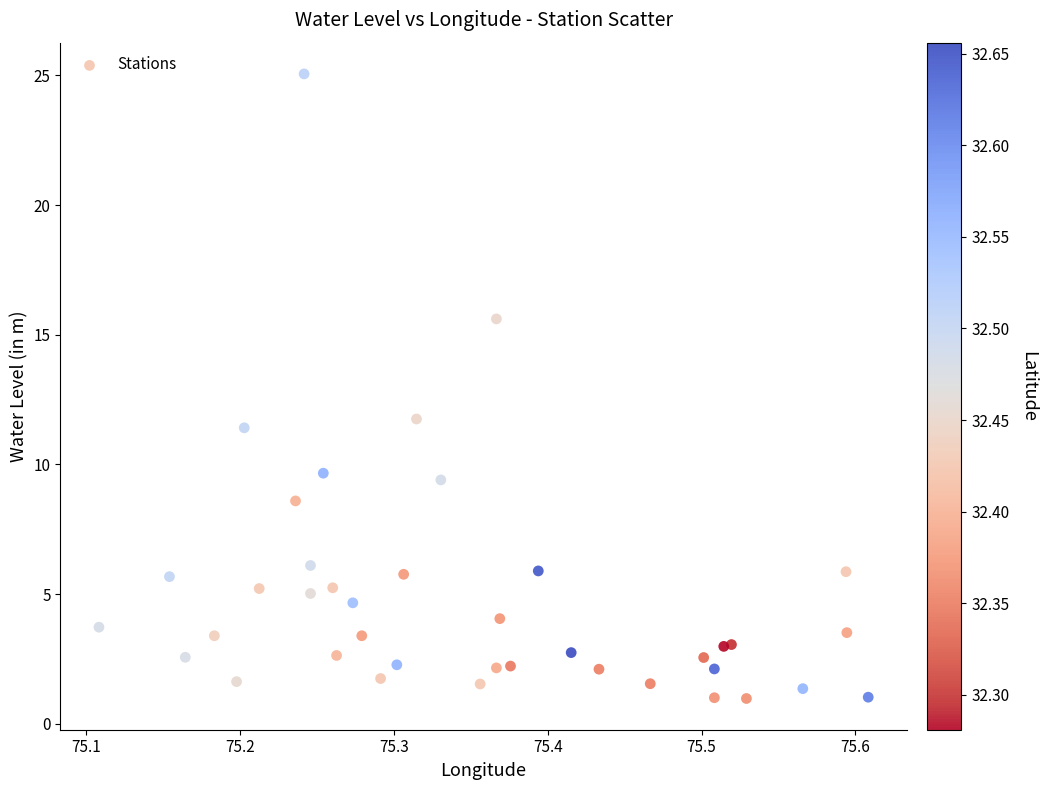

What Y value in the scatter plot is closest to 13?

11.8